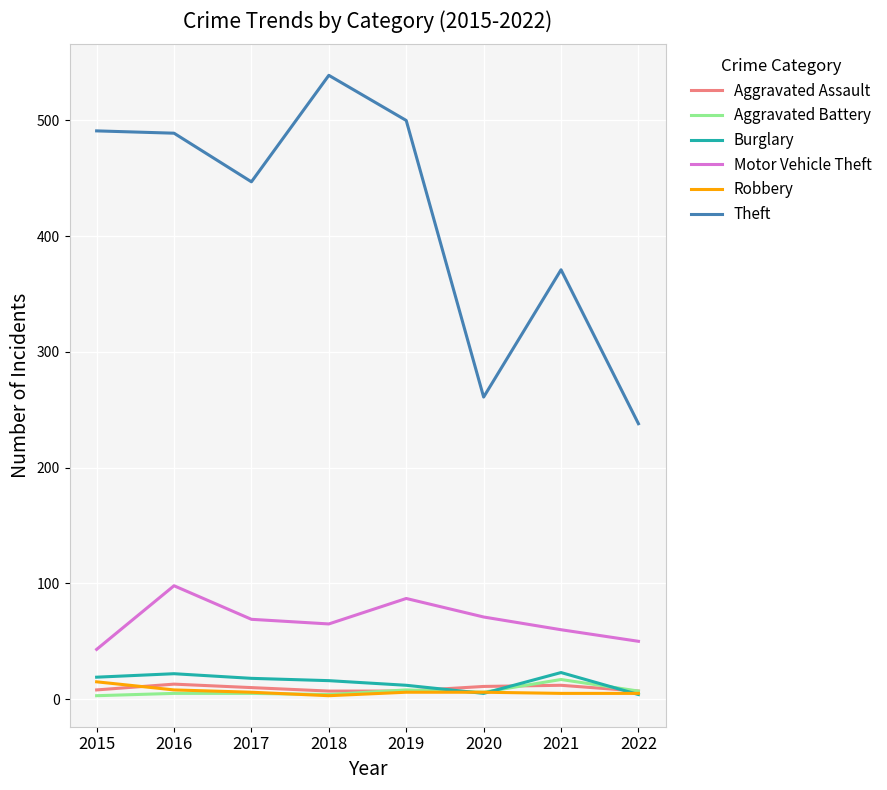

Which series changed the most between 2019 and 2022?

Theft